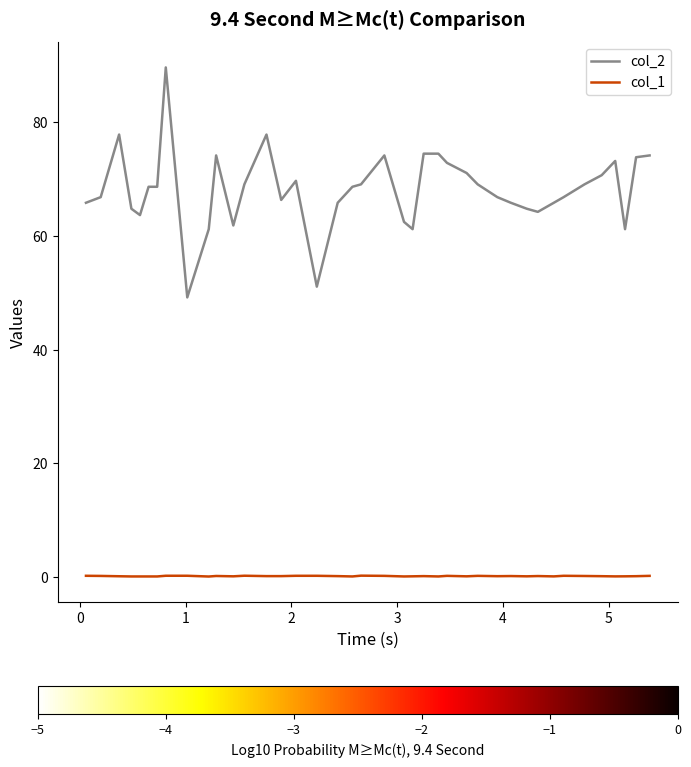

Which series has the largest range (max minus min)?

col_2